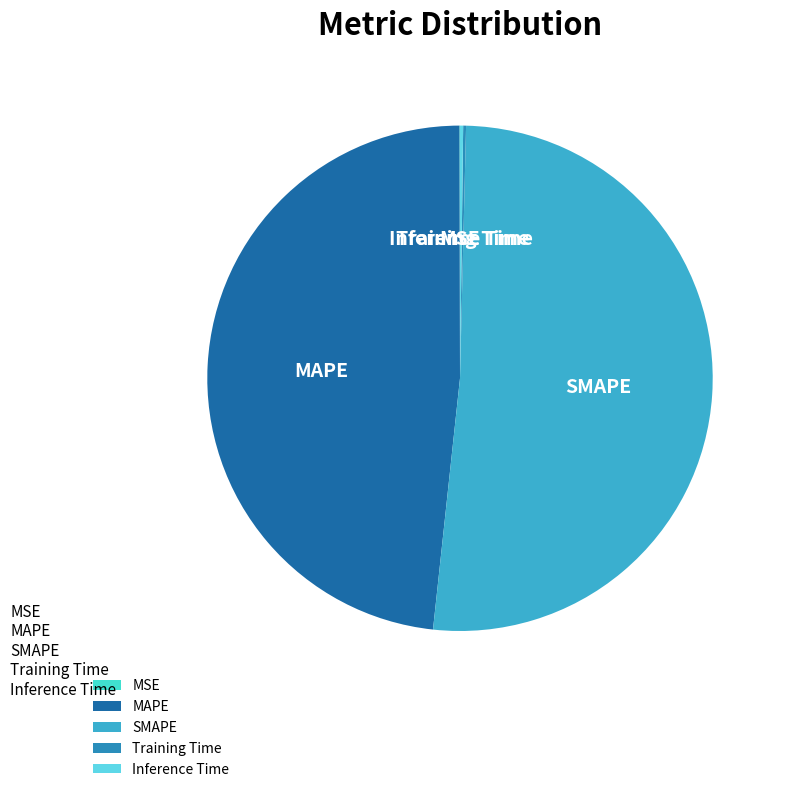

What is the largest slice in the pie chart?

SMAPE